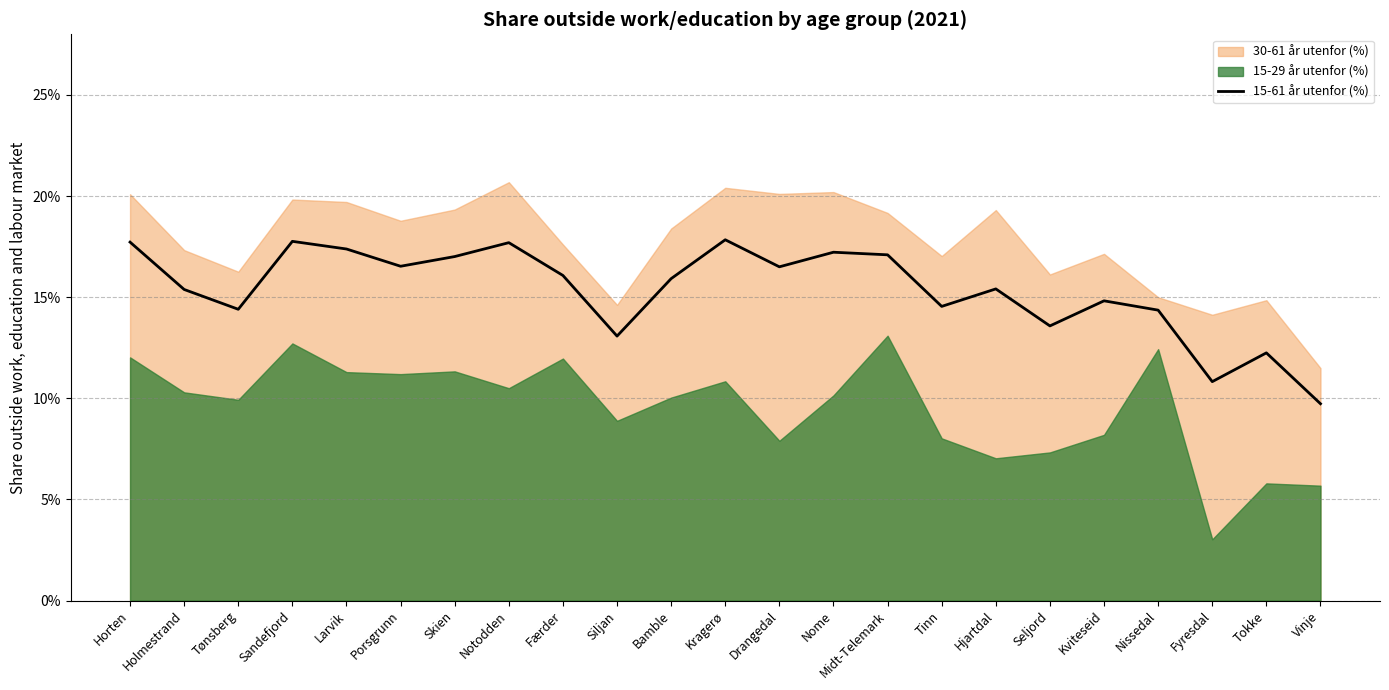

True or false: the data shows 0.2 at Tønsberg.

False